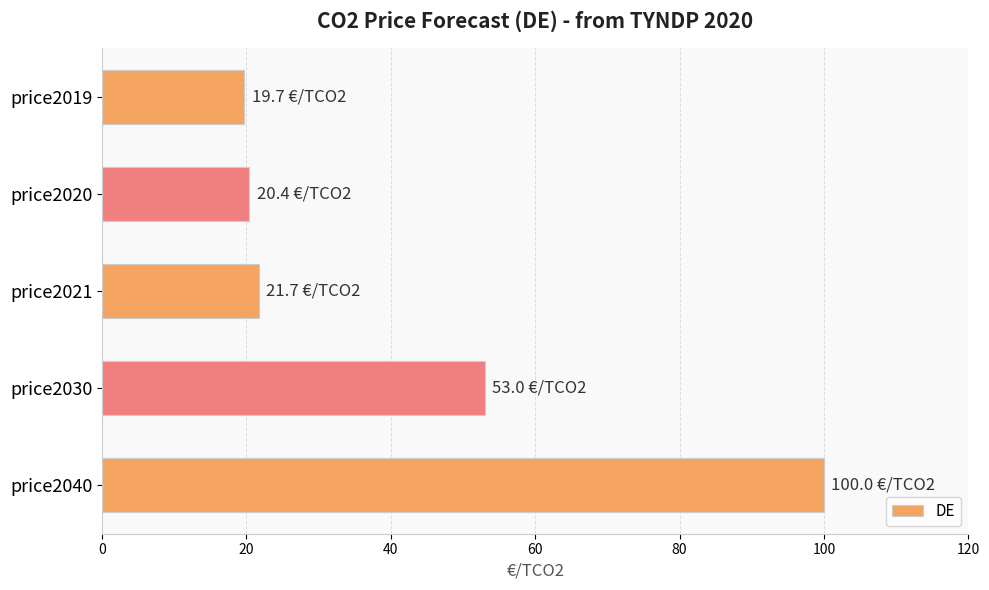

Which category has the highest value across all series?

price2040